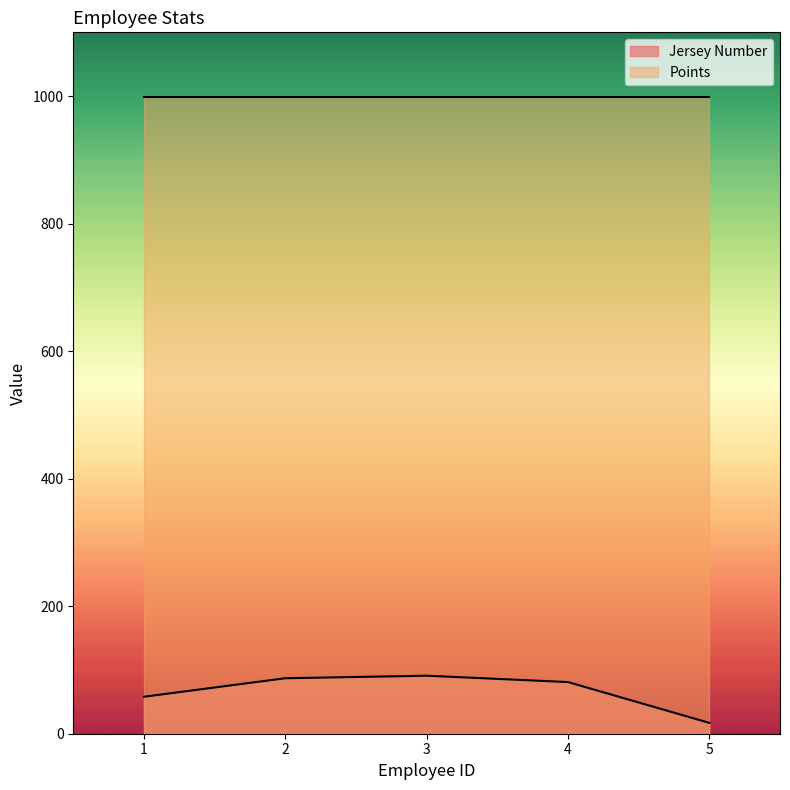

What is the difference between the second highest and second lowest values?

29